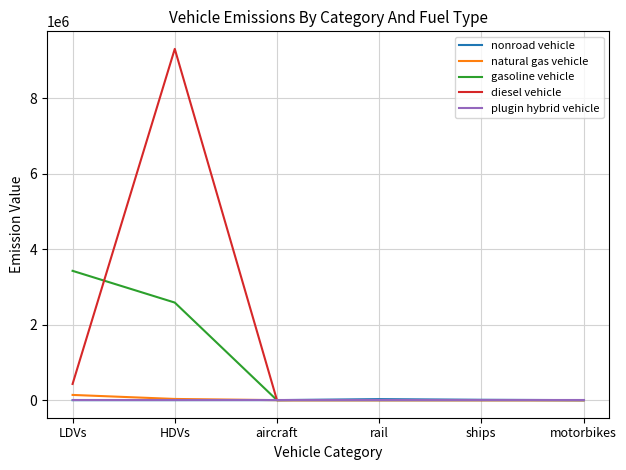

At which label does gasoline vehicle reach its peak?

LDVs